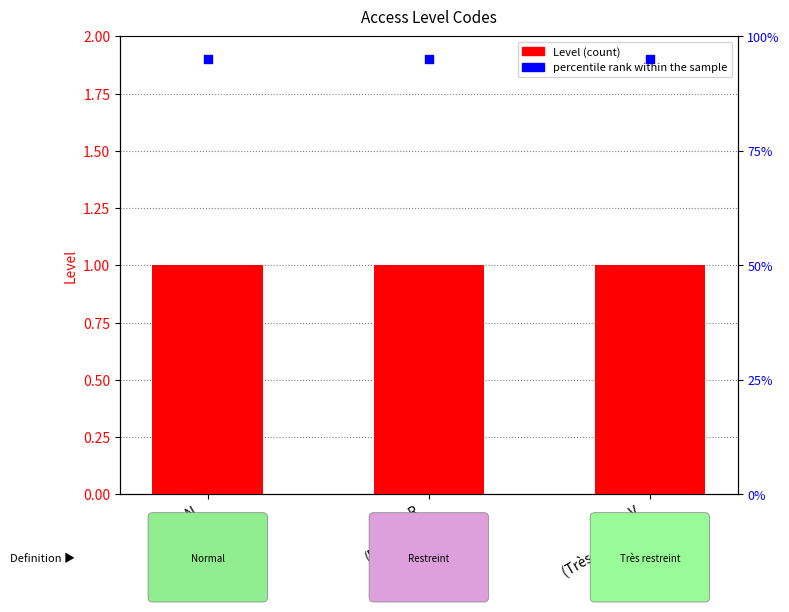

At which category is the sum across all series the highest?

N
(Normal)